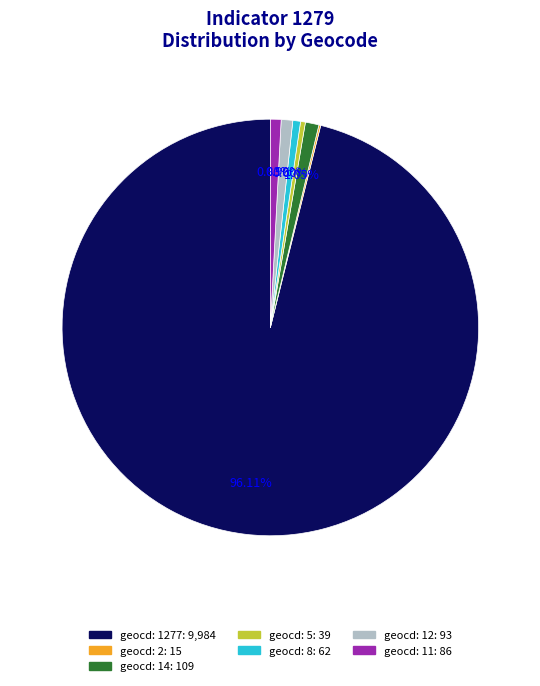

Is there any slice that represents more than half of the pie?

Yes